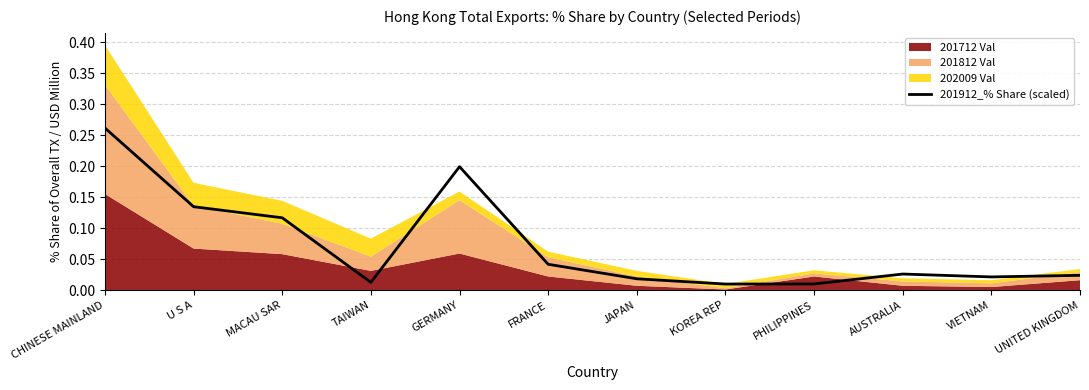

What position from the left is TAIWAN?

4